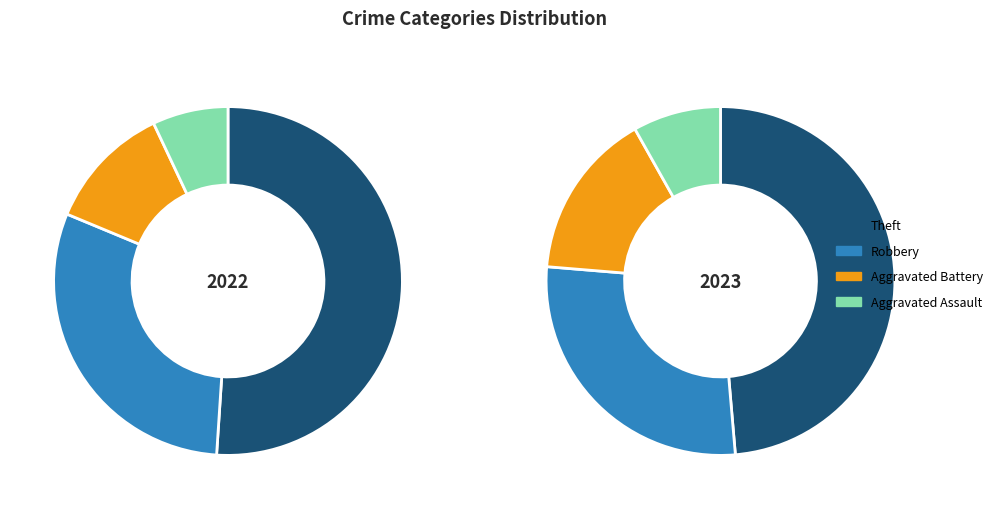

Does Theft represent more than half of the total?

No